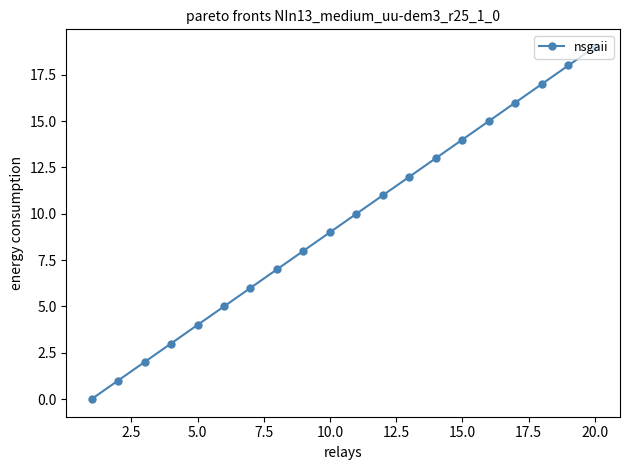

What is the difference between the maximum and minimum values?

19